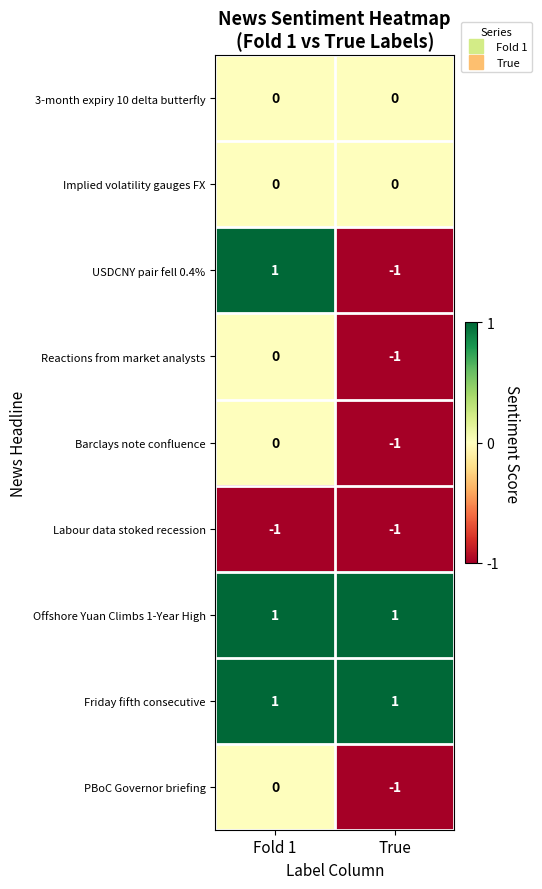

What is the total value across all series at True?

-3